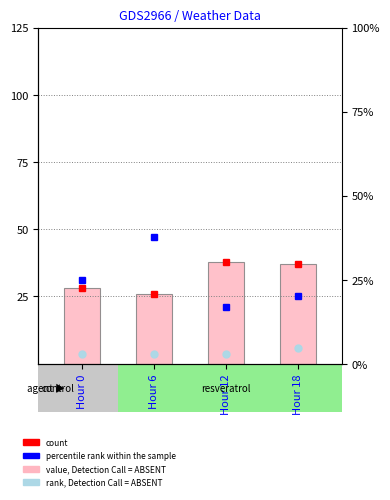

Reading right to left, what are all the values shown in this chart?

Hour 18=37.0	Hour 12=37.9	Hour 6=26.1	Hour 0=28.0